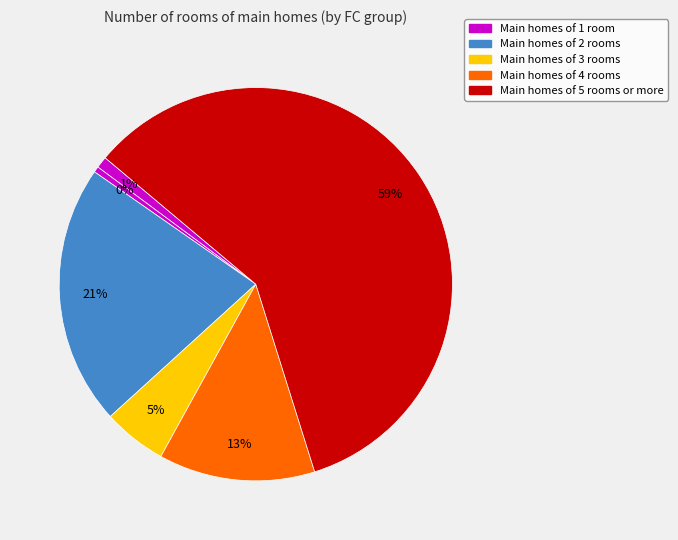

Count the number of slices in the pie.

6